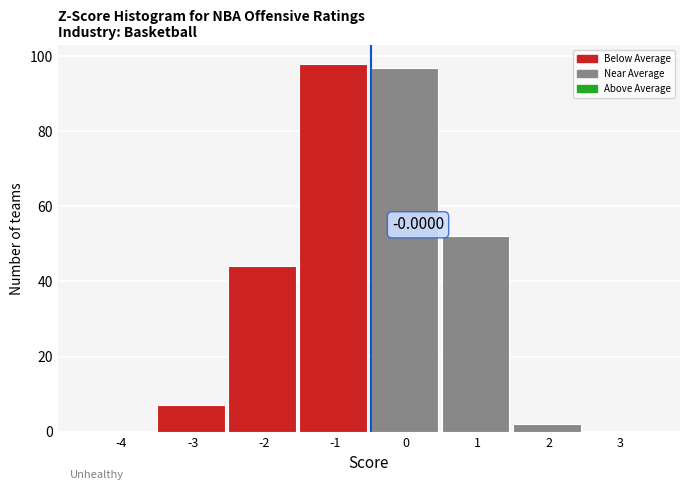

What is the sum of the values at -3 and -4?

7